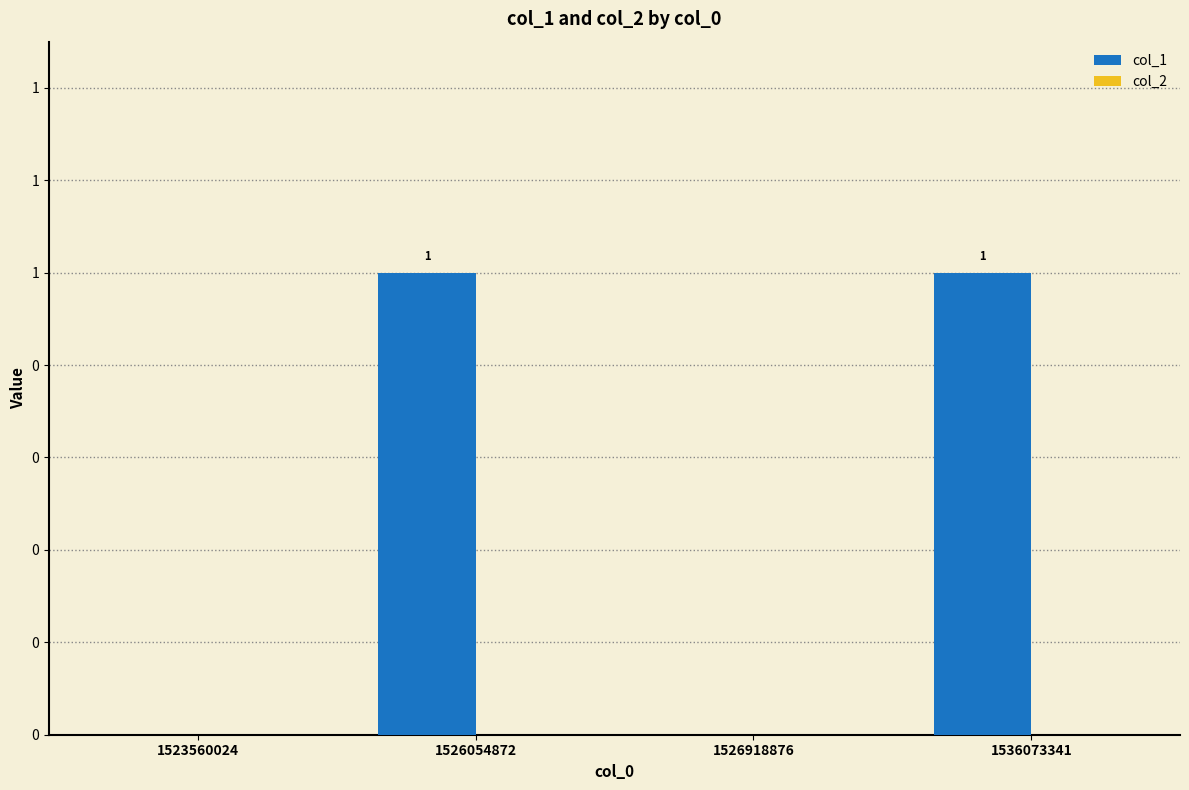

Are the bars horizontal?

No